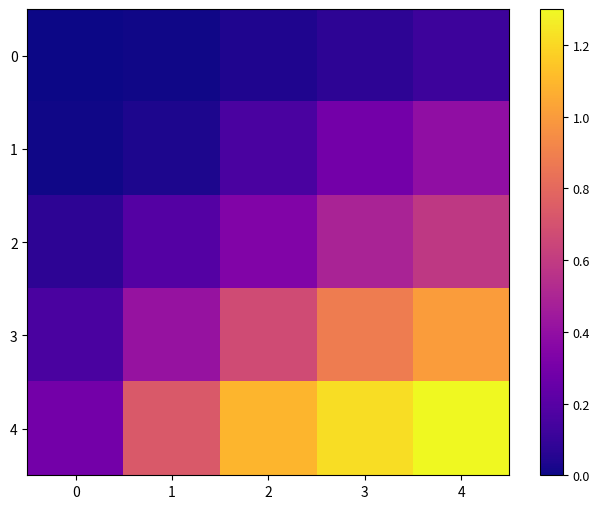

Which label corresponds to the largest value in the chart?

4